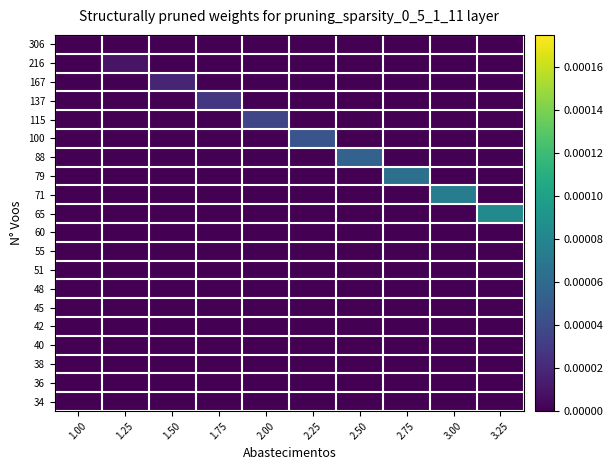

Which series has the largest total across all categories?

65